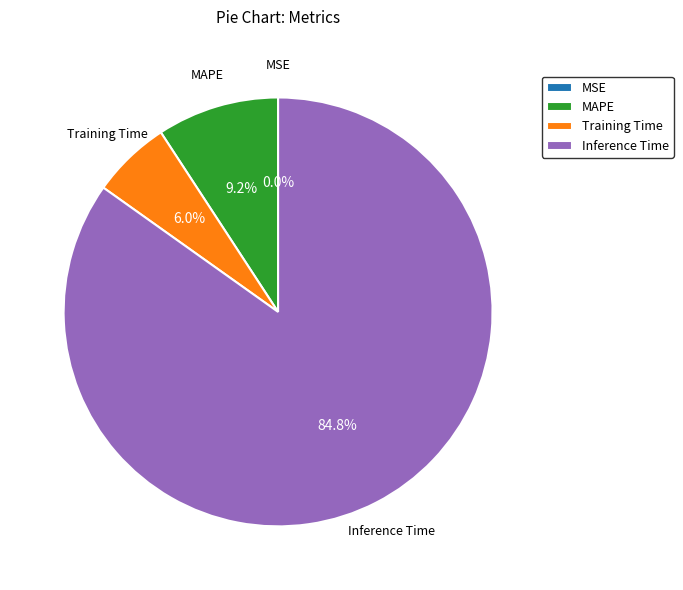

To the nearest percent, what is the difference between the largest and smallest slice percentages?

85%